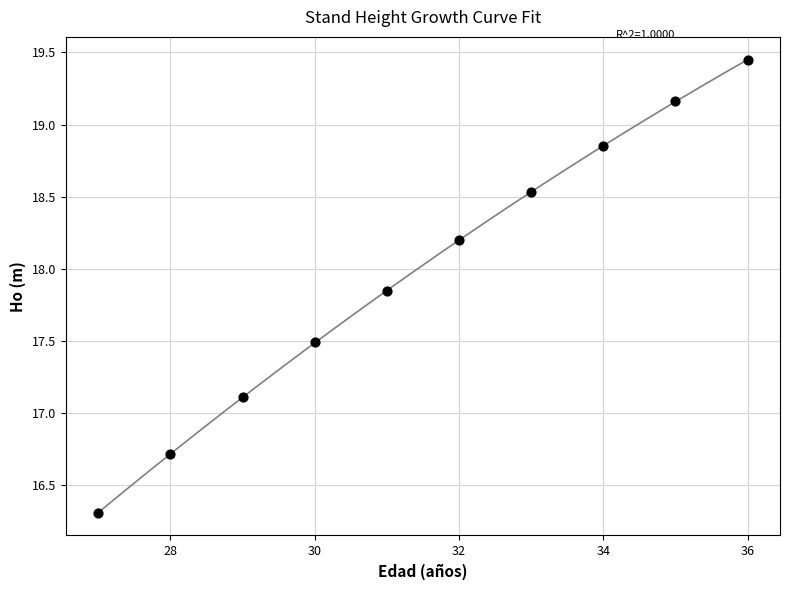

What is the range of X values (max minus min)?

9.0